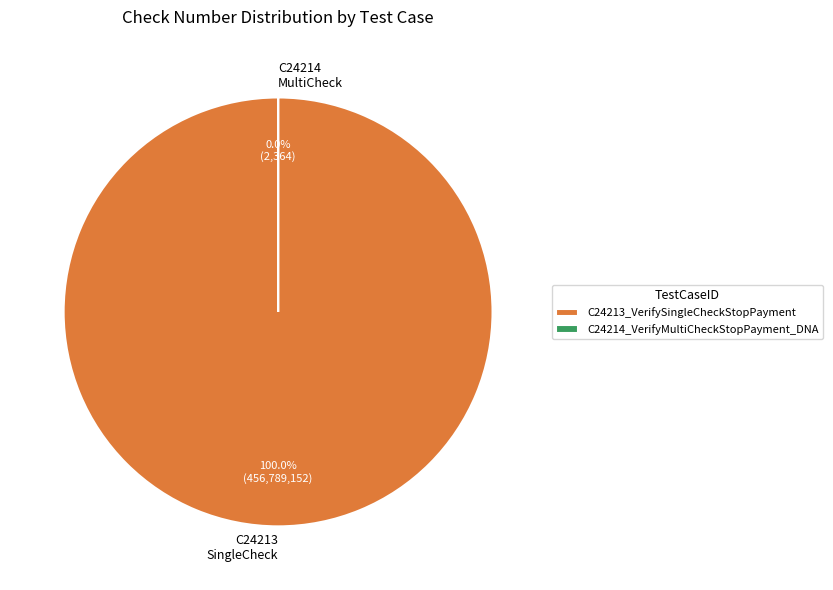

To the nearest percent, what is the difference between the largest and smallest slice percentages?

100%